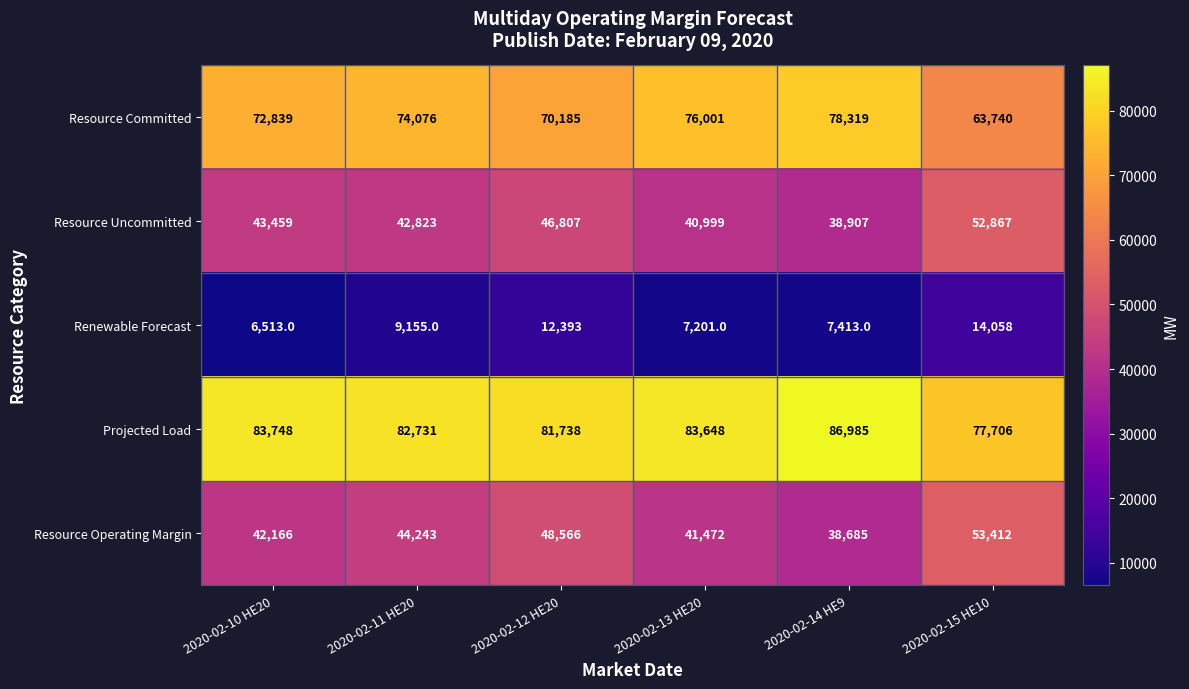

At 2020-02-10 HE20, list the series in order from largest to smallest.

Projected Load, Resource Committed, Resource Uncommitted, Resource Operating Margin, Renewable Forecast